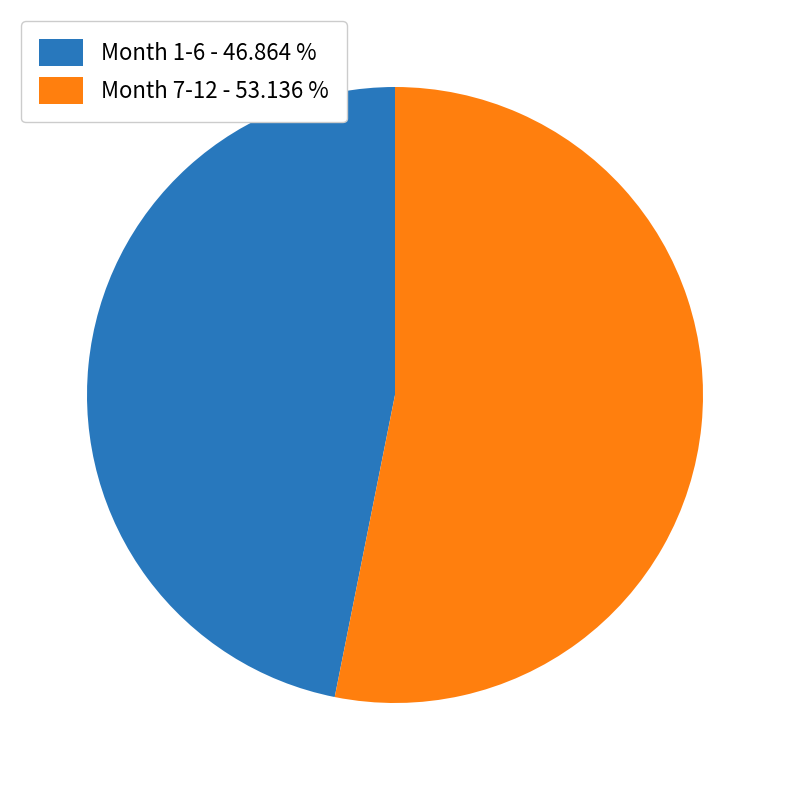

Does any single category account for the majority?

Yes